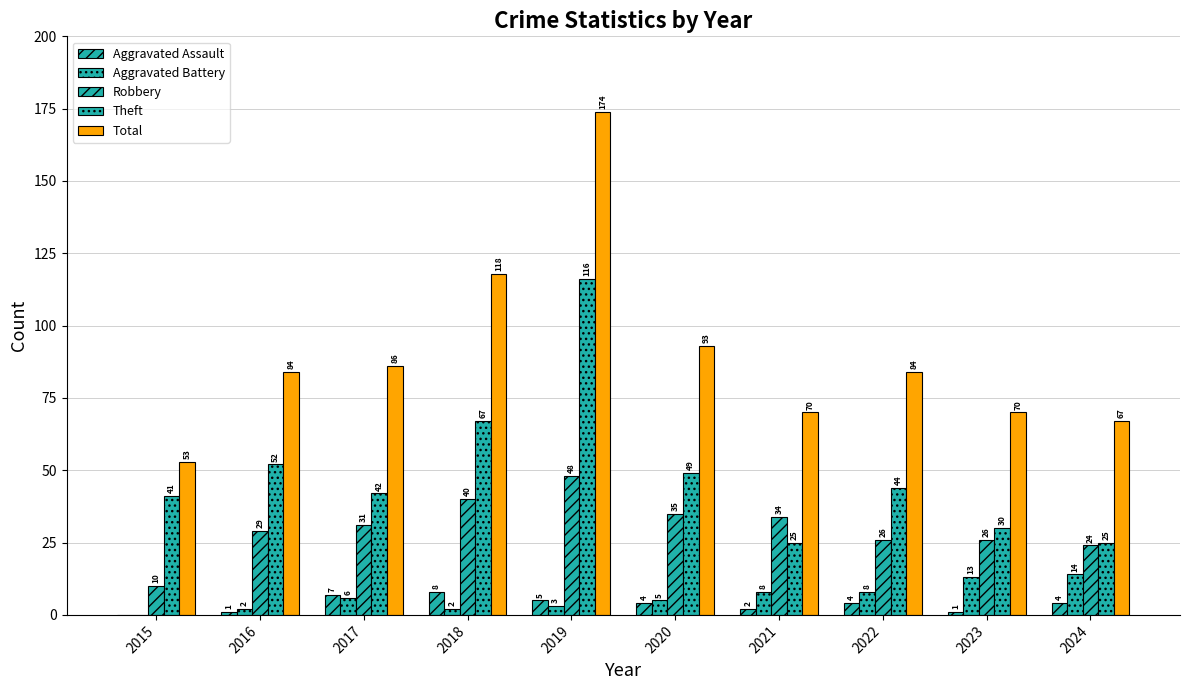

What is the total value across all series at 2016?

168